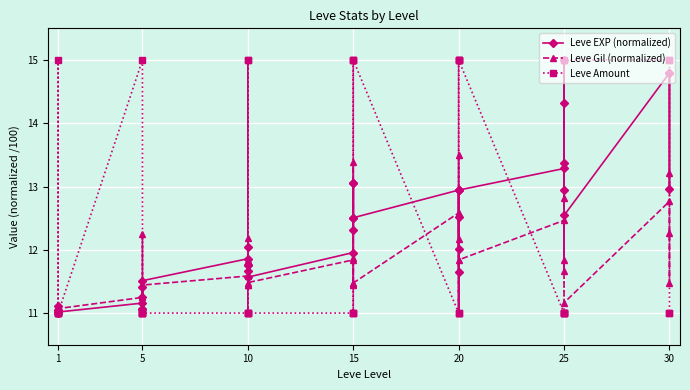

At which label is Leve Amount closest to 13?

1